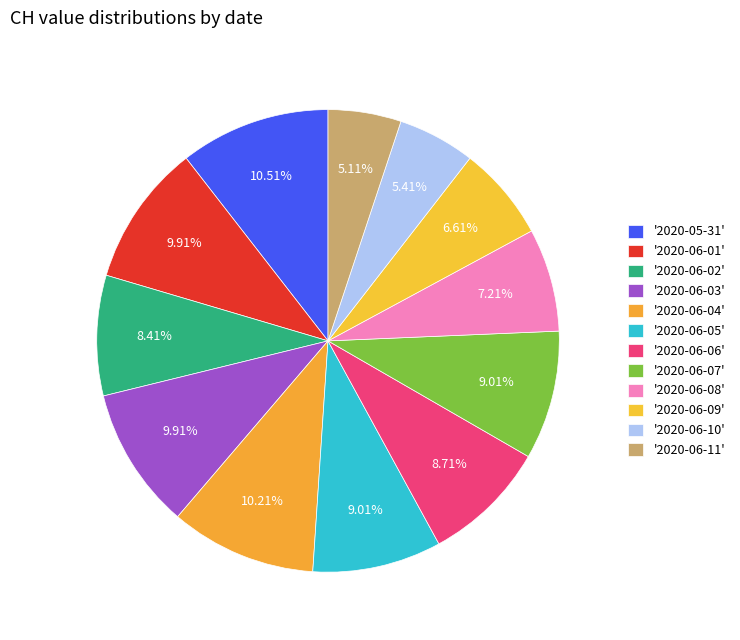

Count the number of slices in the pie.

12